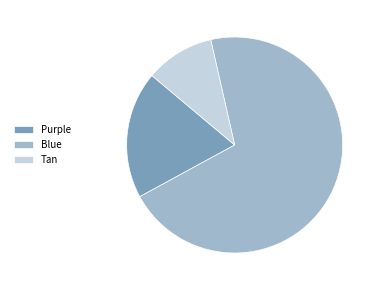

Count the number of slices in the pie.

3